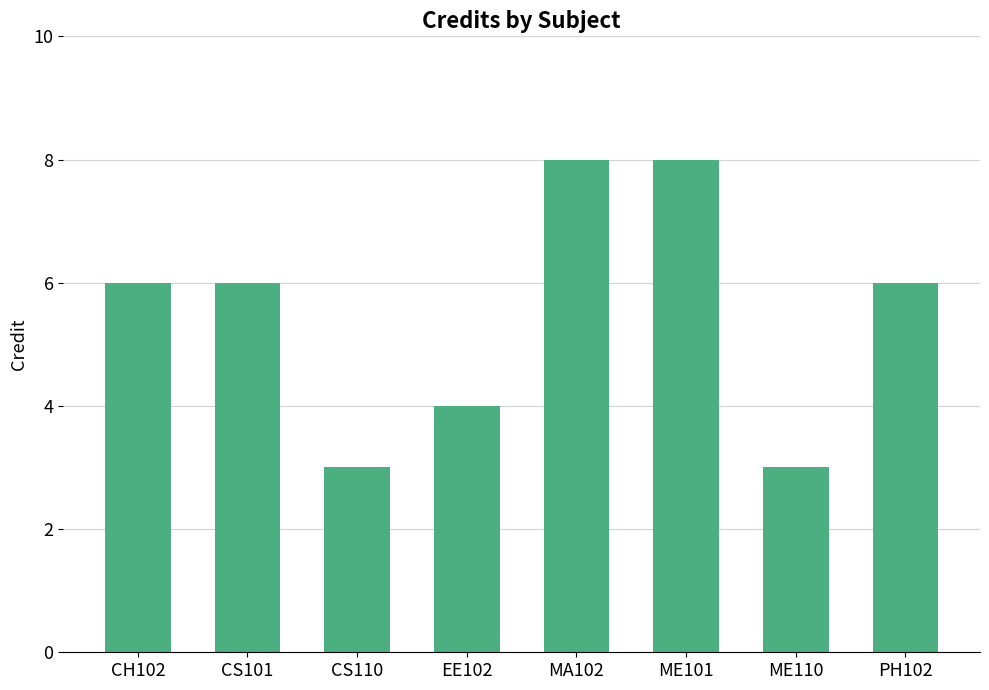

What is the difference between the values at ME101 and ME110?

5